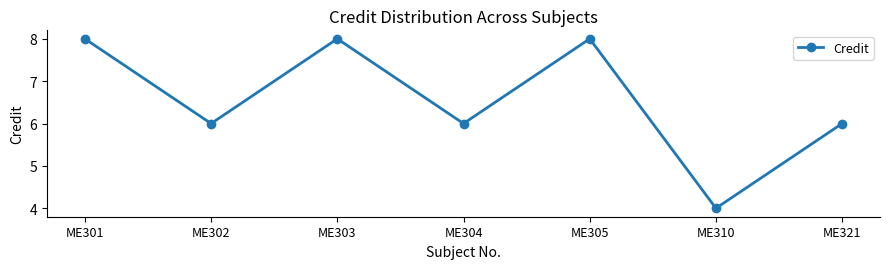

Does the chart have visible grid lines?

No